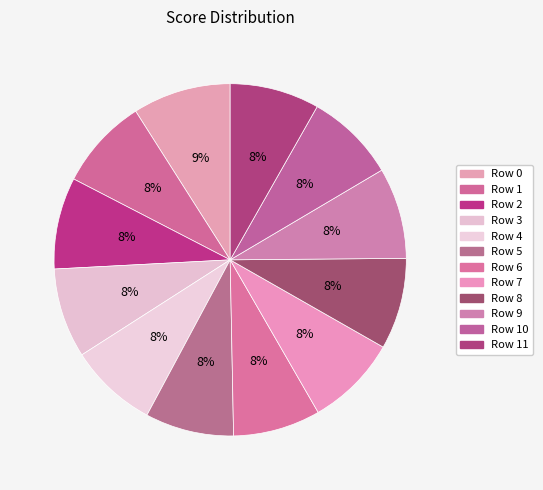

Is there a majority slice in this chart?

No